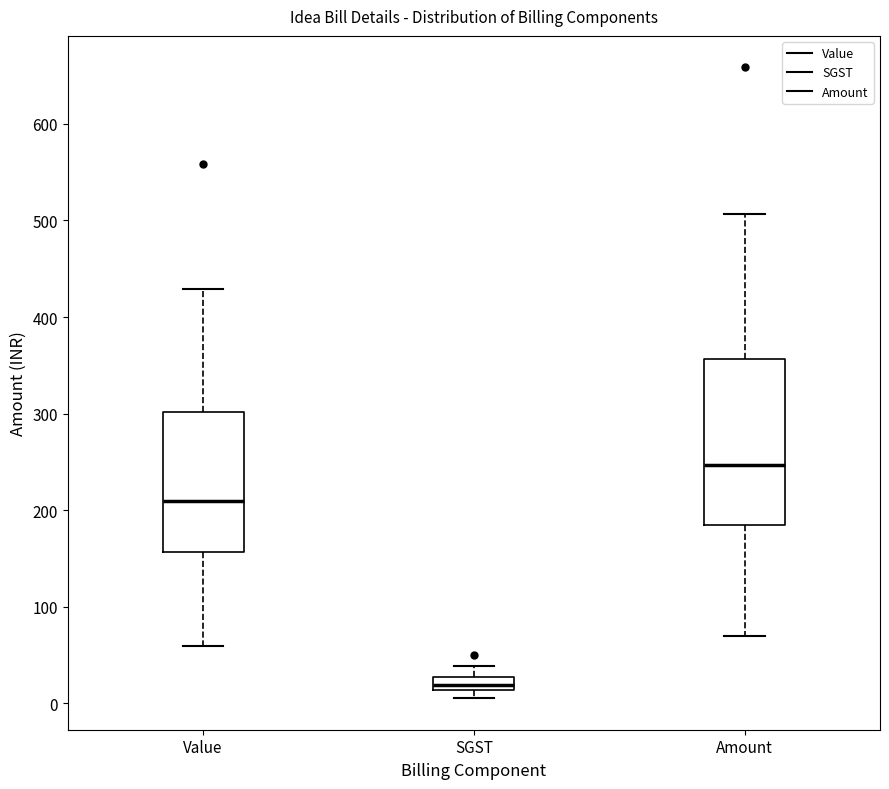

Which box's median line is the lowest?

SGST